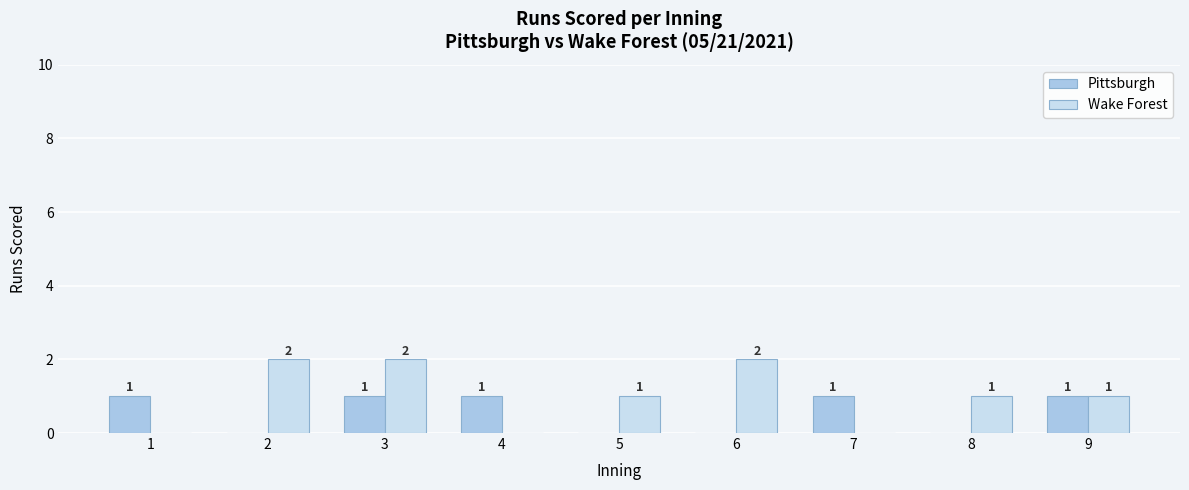

Is the value of Pittsburgh at 9 greater than the value of Wake Forest at 4?

Yes